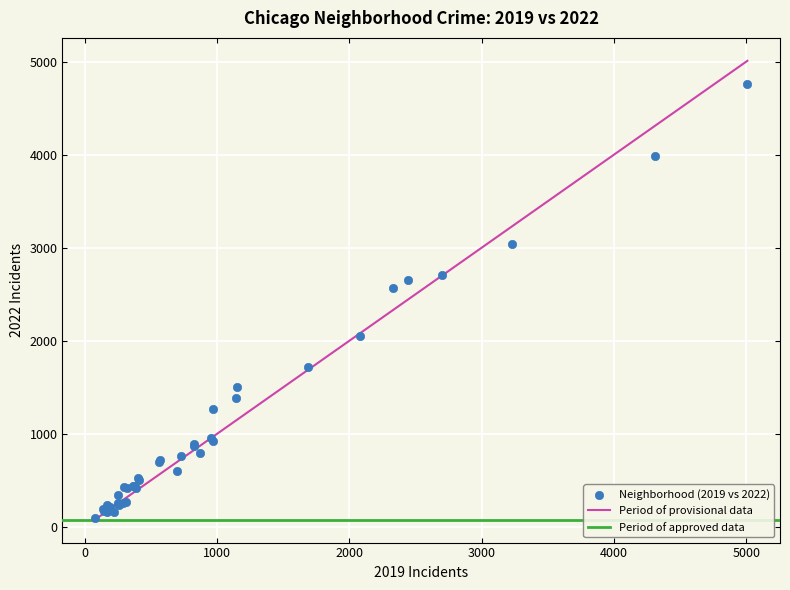

What Y value in the scatter plot is closest to 2430?

2566